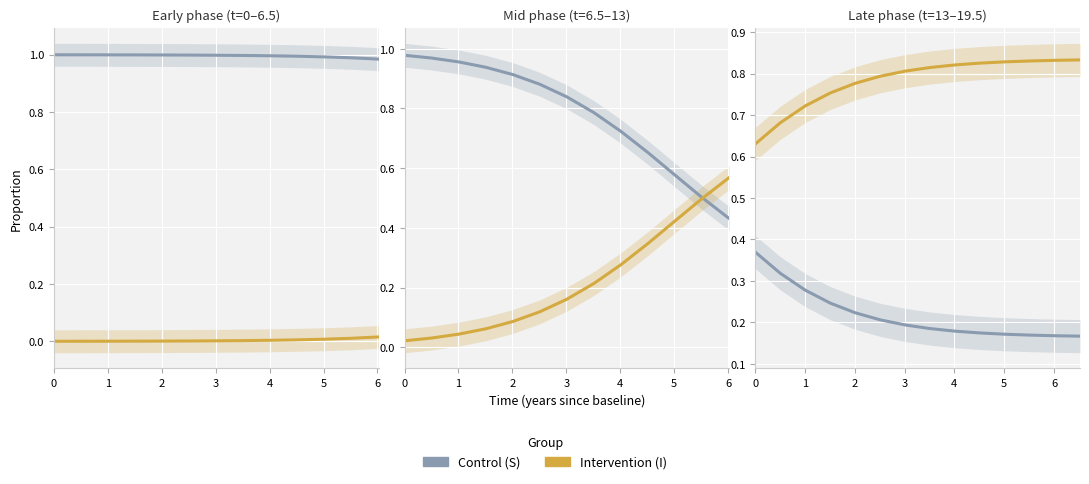

What is the difference between the highest and lowest values at 4?

0.6